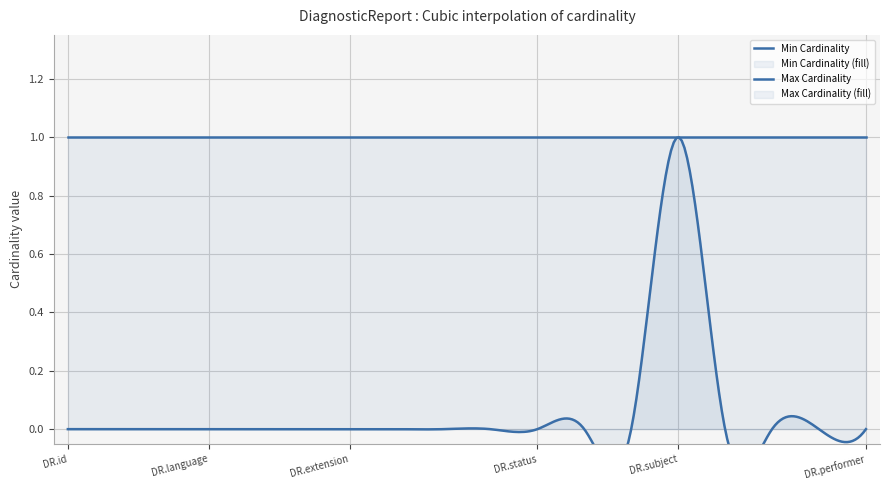

Between DiagnosticReport.modifierExtension and DiagnosticReport.identifier, which series saw the biggest shift?

Min Cardinality